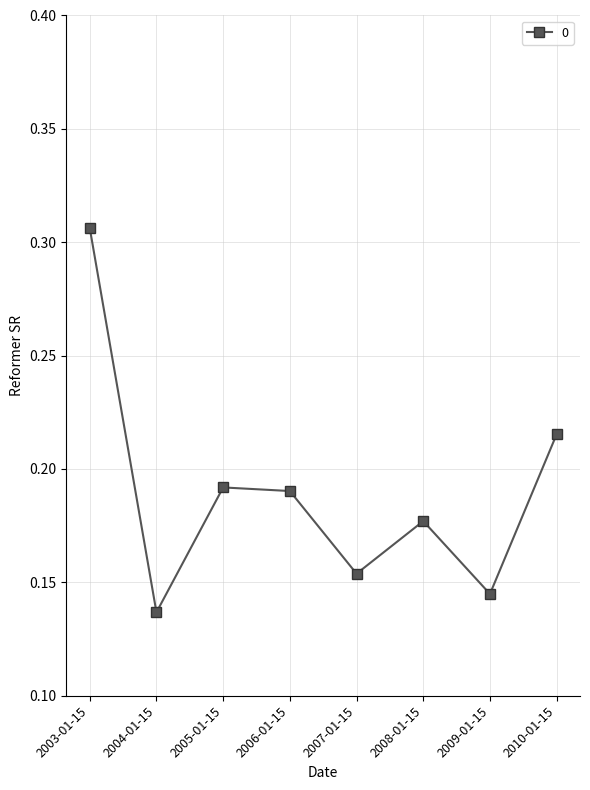

At which category does the chart reach its minimum across all series?

2004-01-15